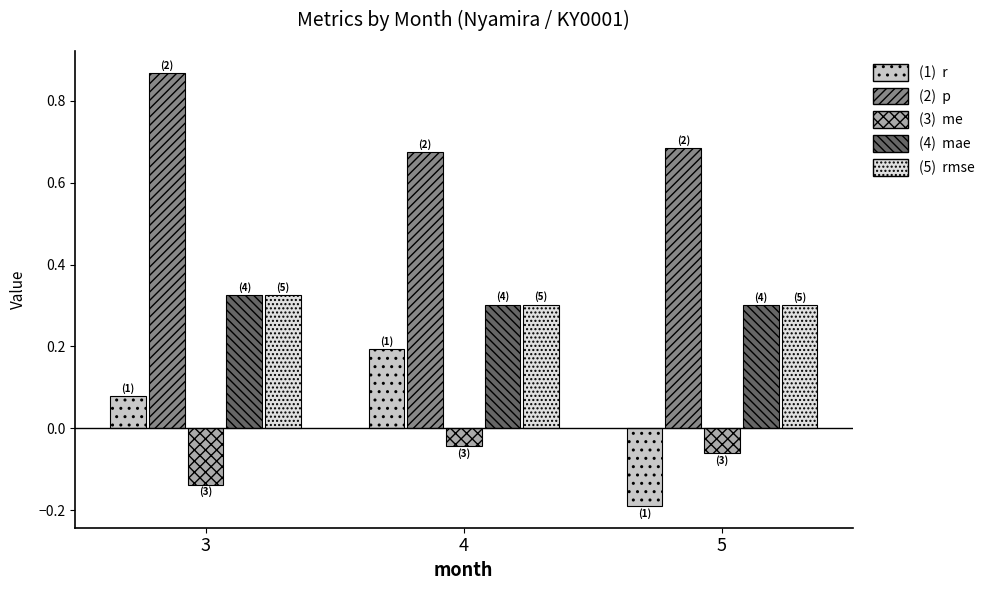

Which category has the highest value across all series?

3